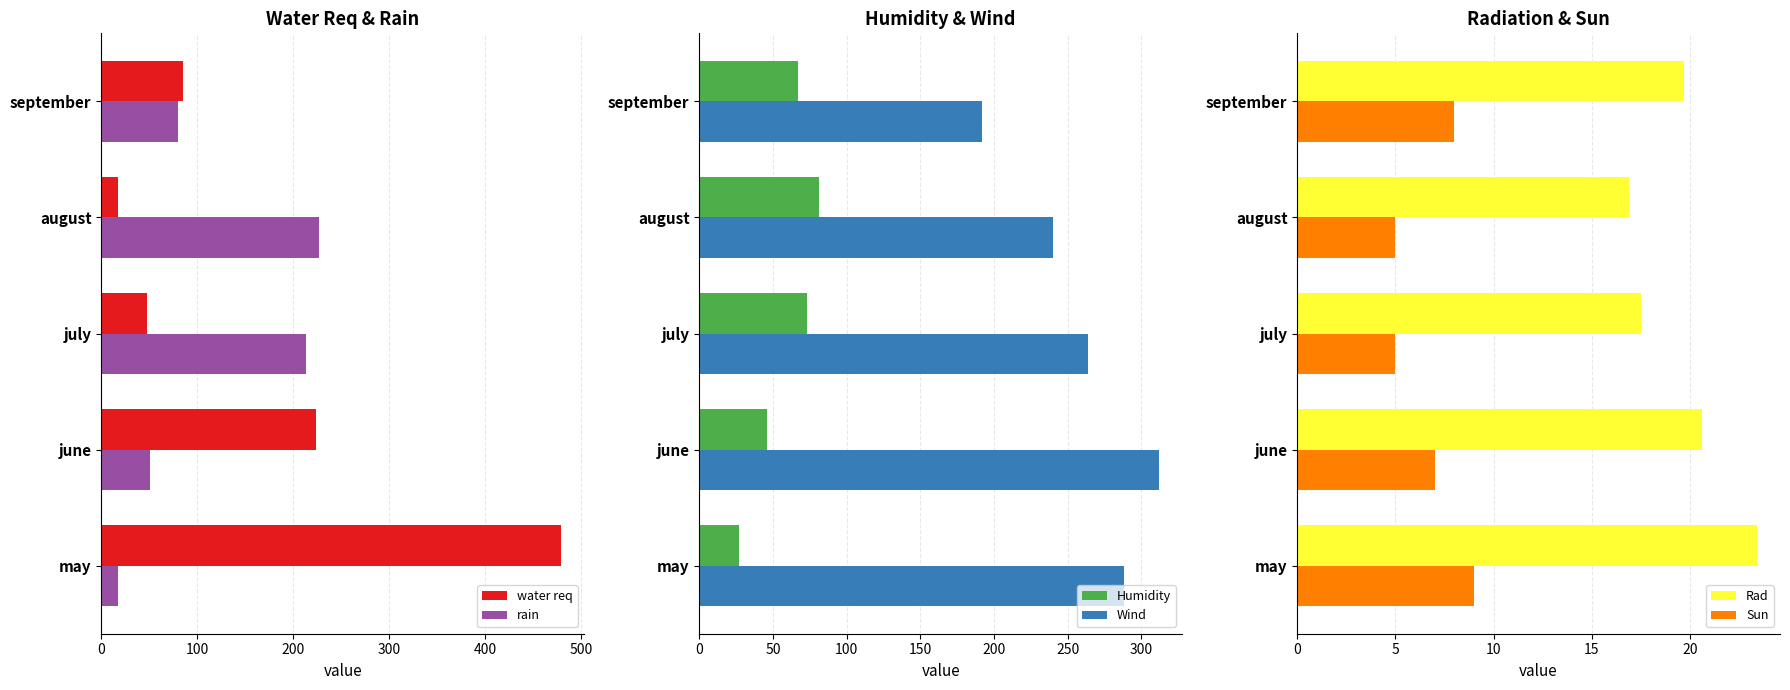

At which label does water req reach its peak?

may